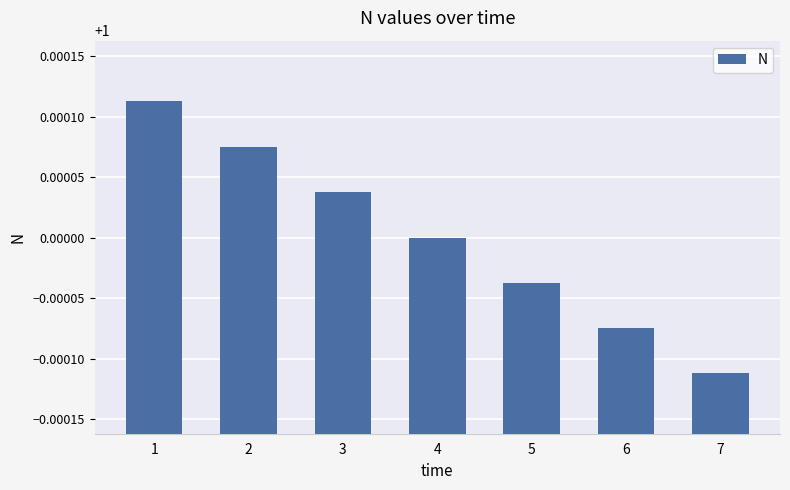

Which label corresponds to the smallest value in the chart?

7